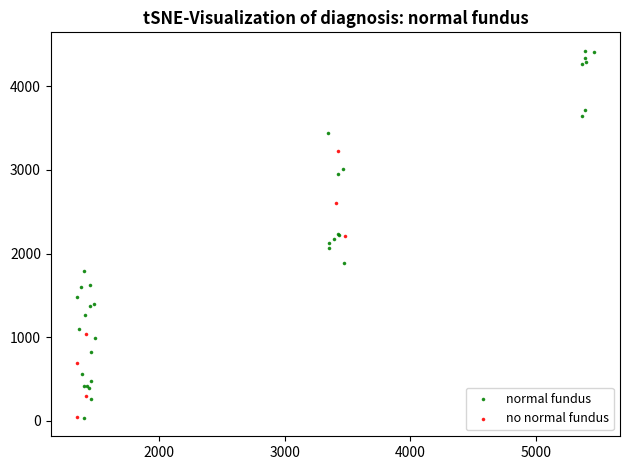

Which series has the largest Y range (max minus min)?

normal fundus